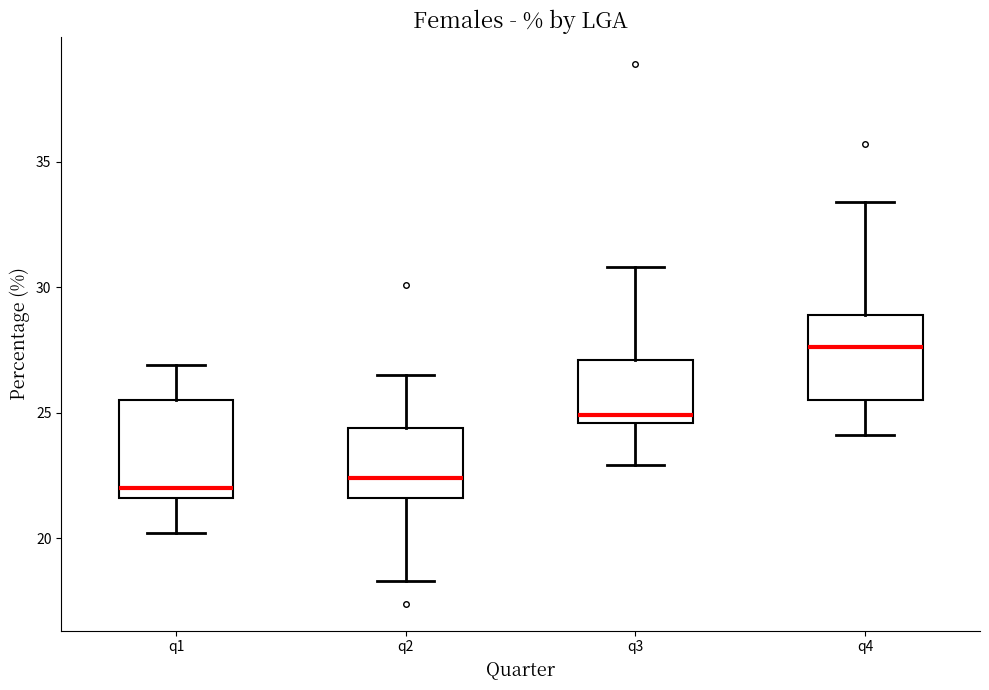

Comparing the boxes themselves (not the whiskers), which one is the tallest?

q1